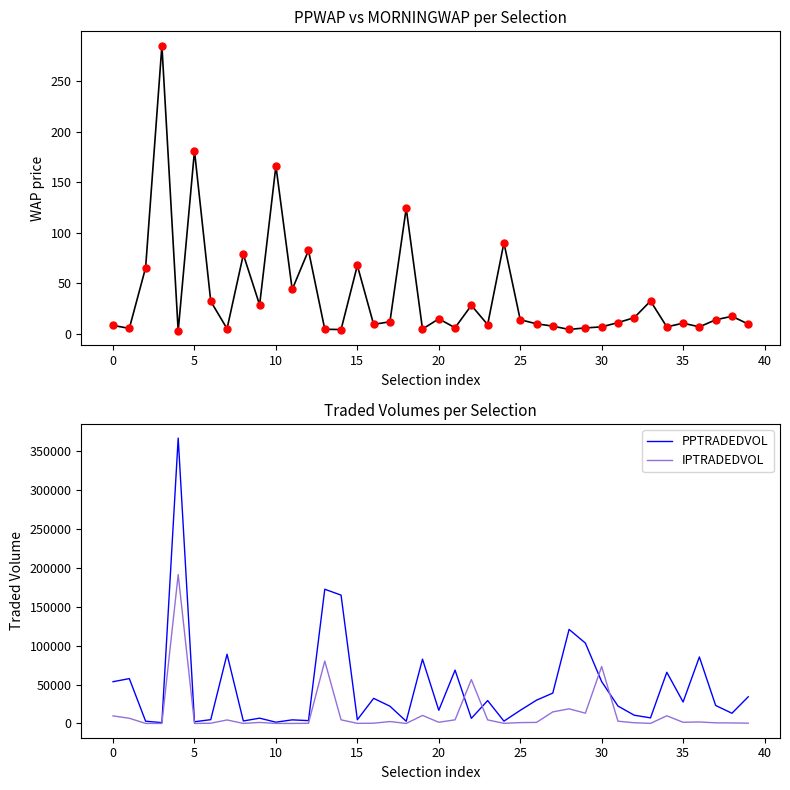

The value of PPTRADEDVOL at 25 is 16864.1. True or false?

True